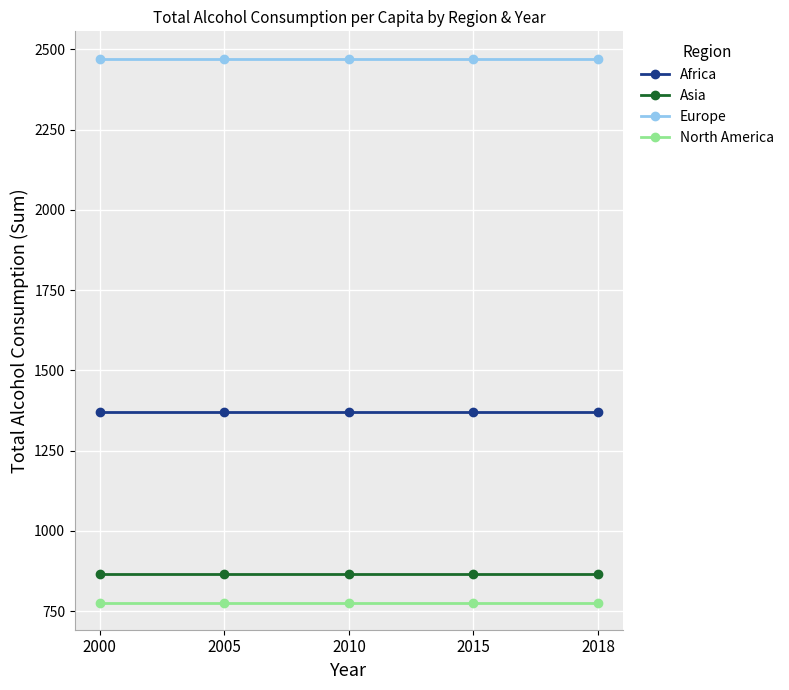

Is it true that Asia equals 865.3 at 2000?

True